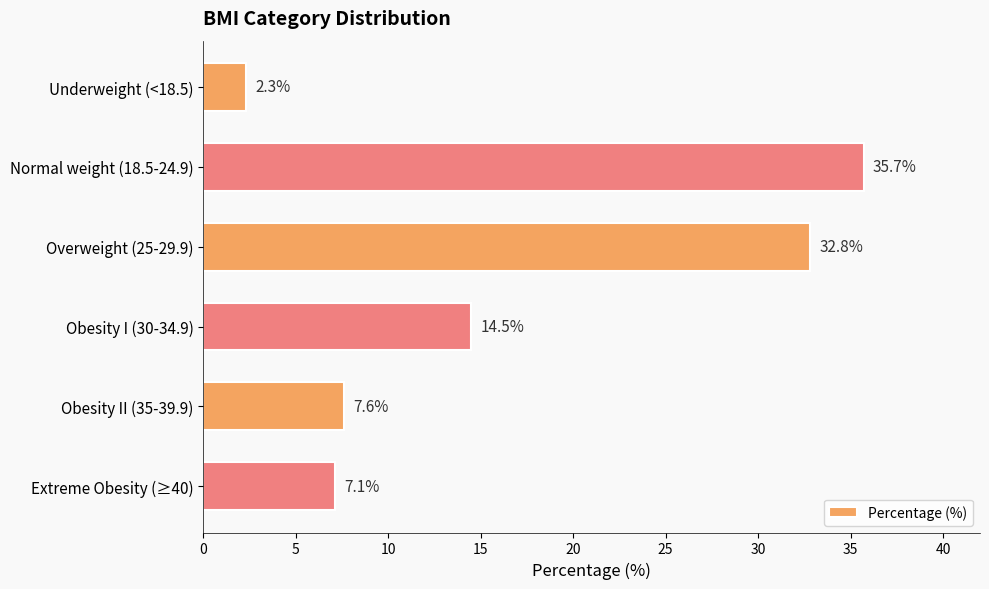

What is the change in value from Underweight (<18.5) to Obesity I (30-34.9)?

+12.2